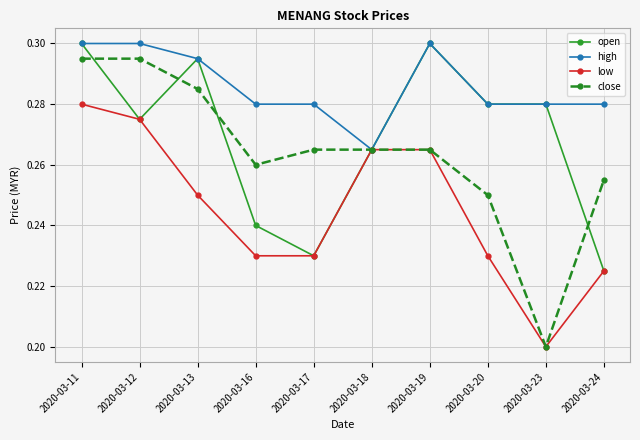

Is it true that open equals 0.3 at 2020-03-11?

True